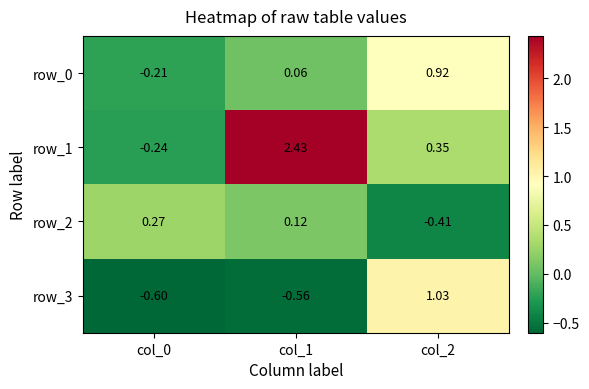

Which series has the widest spread of values?

row_1